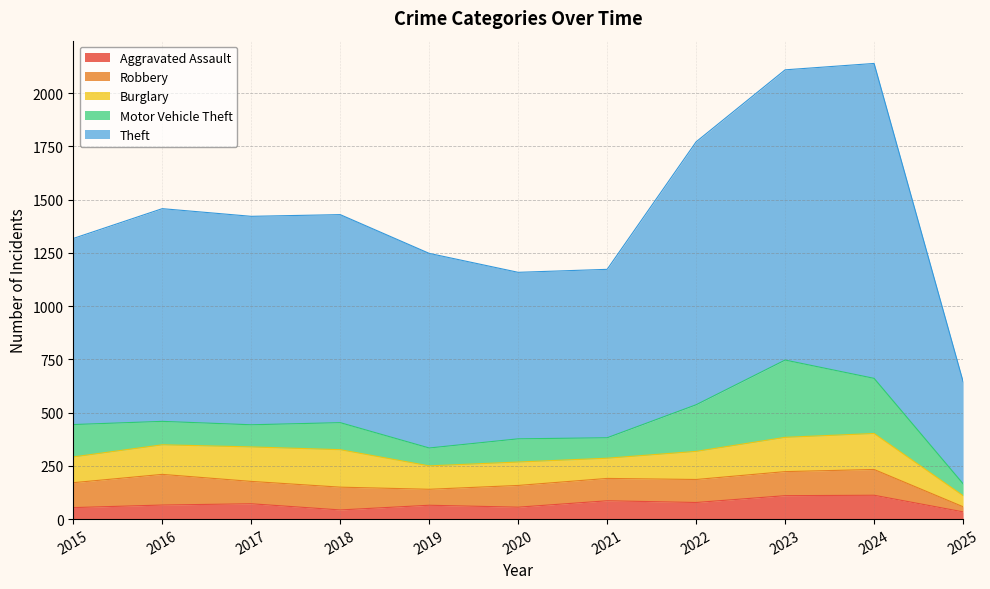

Reading left to right, transcribe all the data shown in this chart.

Aggravated Assault: 54	66	72	43	65	56	86	78	110	112	34
Robbery: 117	144	105	107	75	102	105	108	113	121	24
Burglary: 121	139	162	176	110	110	95	132	161	169	52
Motor Vehicle Theft: 152	110	104	127	84	109	96	219	363	259	56
Theft: 874	999	979	977	914	782	791	1235	1363	1479	480